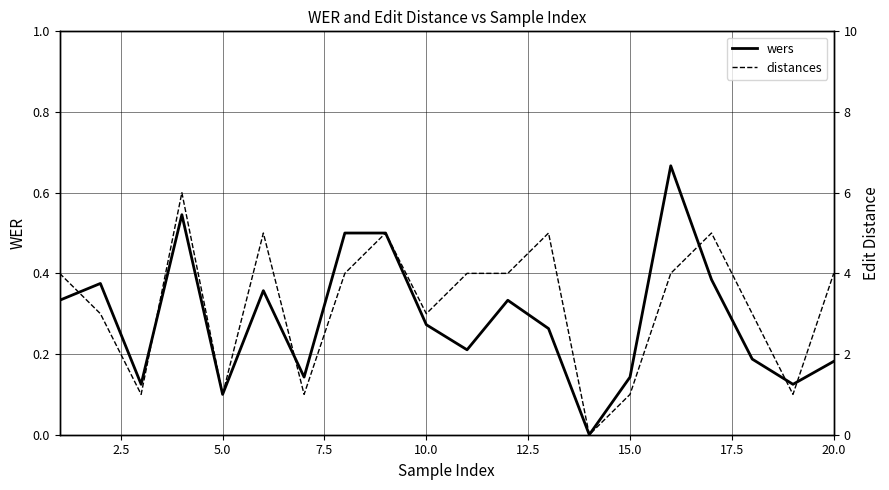

How many wers values are between 0 and 1?

20